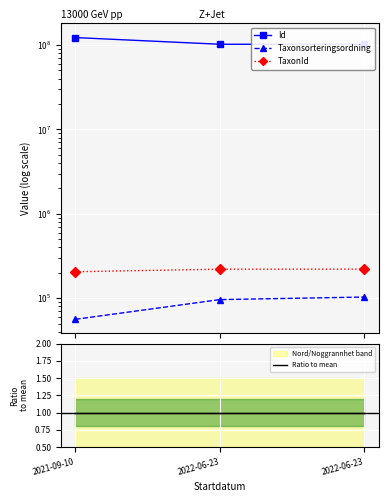

True or false: TaxonId has a value of 221144.0 at 2022-06-23.

True